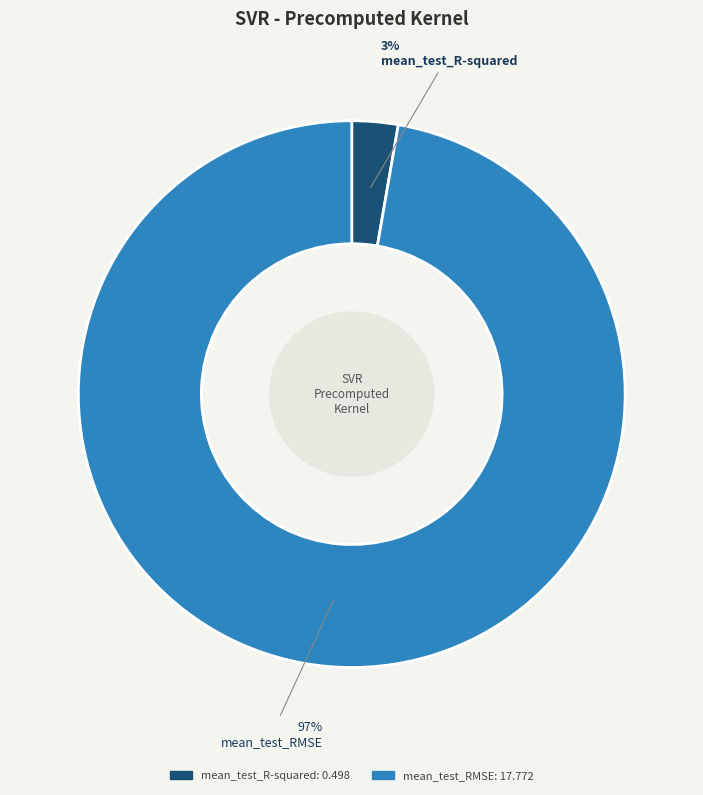

To the nearest percent, what portion does mean_test_RMSE represent?

97%